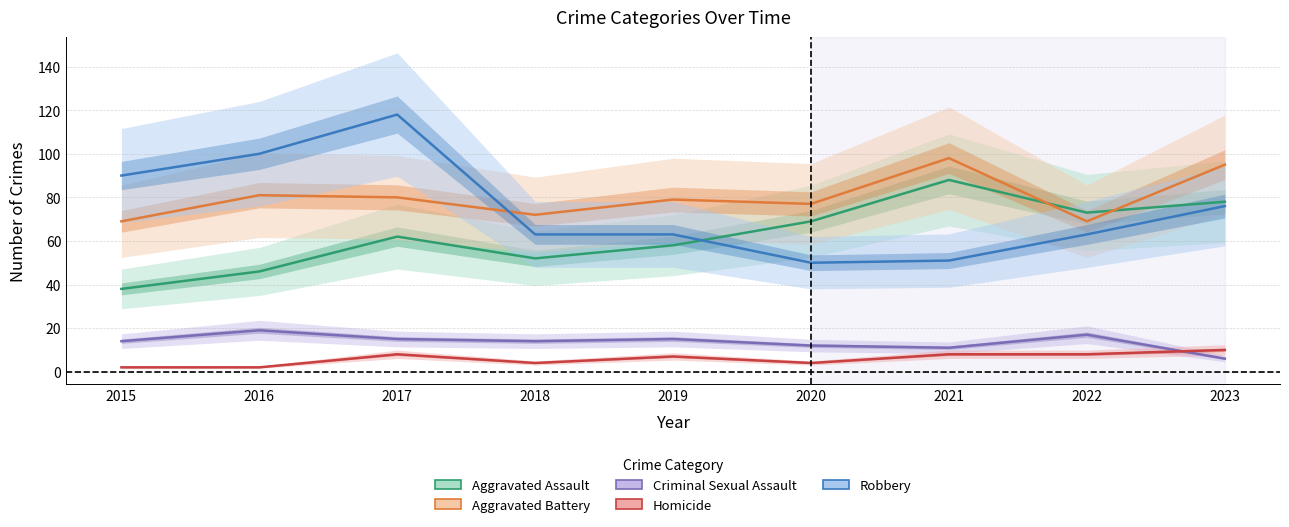

What is the sum of all Robbery values?

674